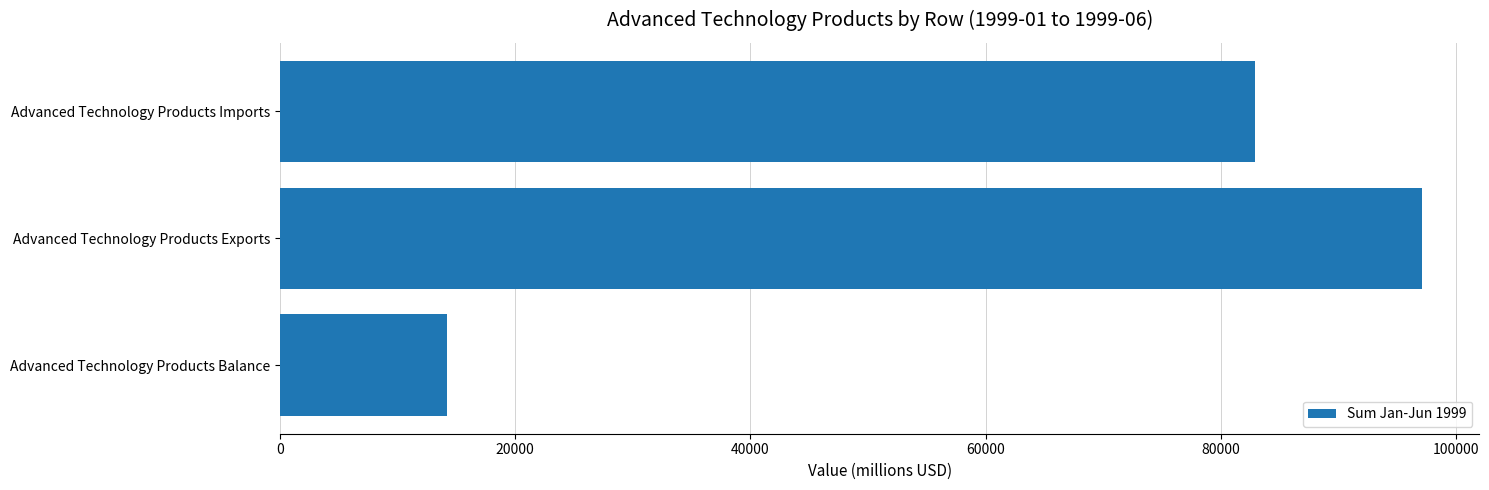

Does the chart contain any negative values?

No